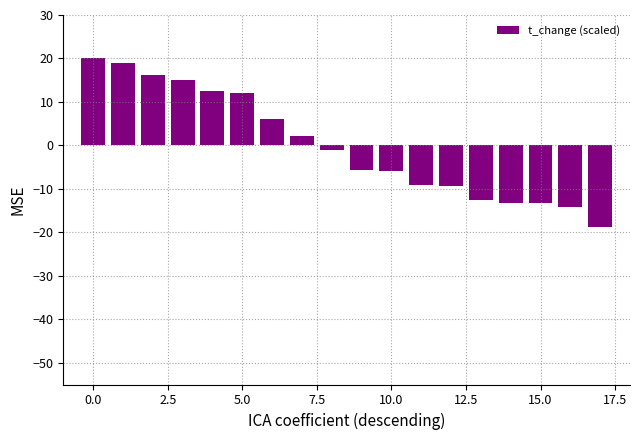

How many values are below -1?

10